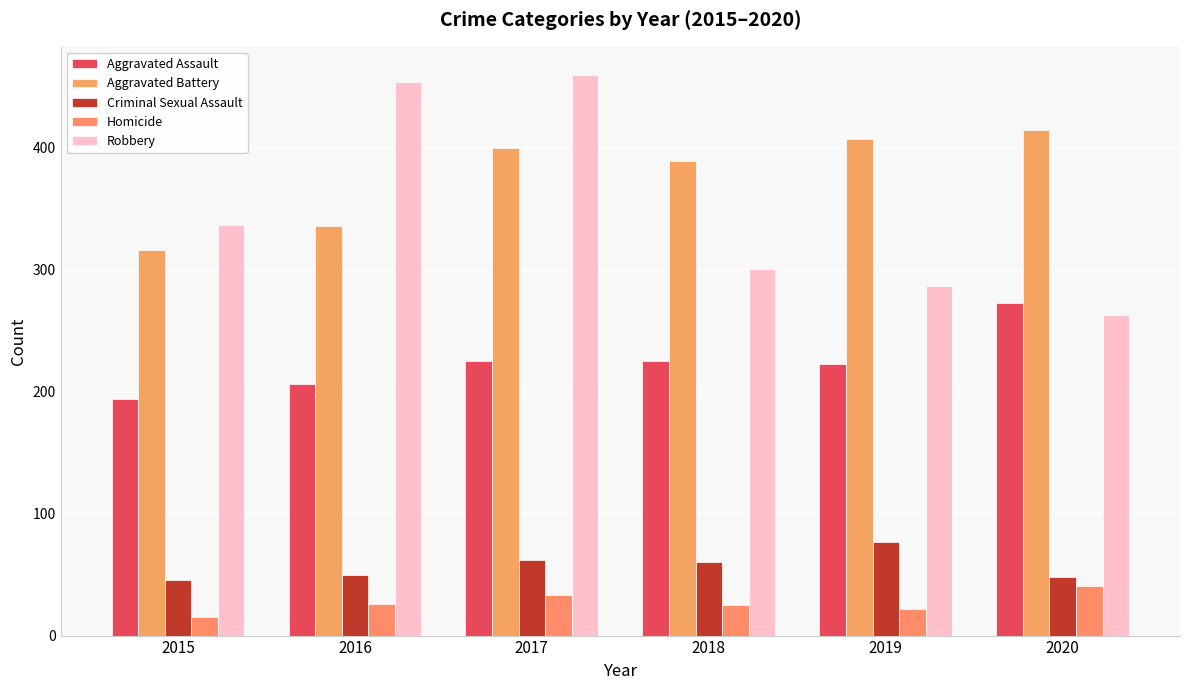

What is the total value across all series at 2015?

908